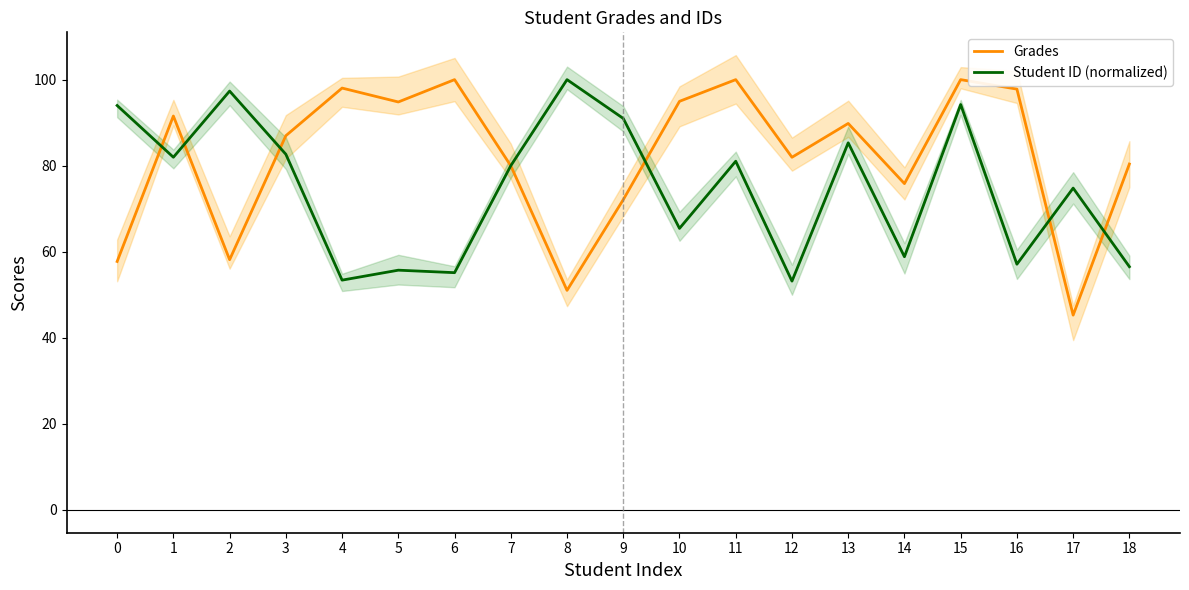

How many values in the Student ID (normalized) series exceed 80?

9